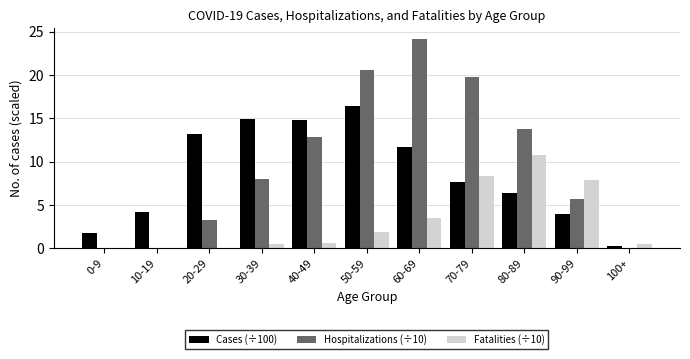

What is the greatest value displayed?

24.2